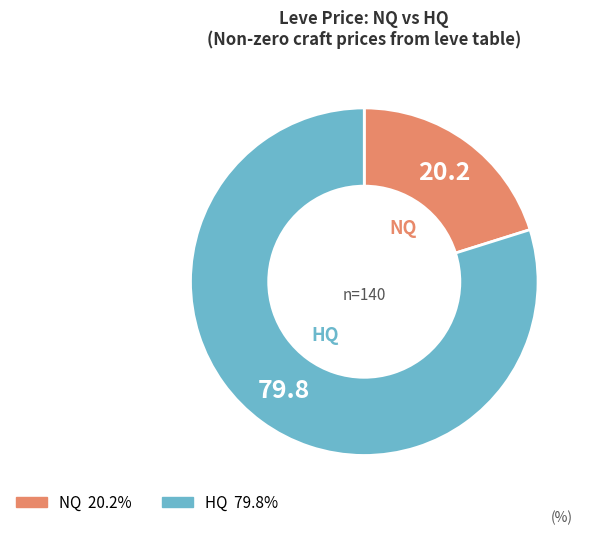

Does any single category account for the majority?

Yes